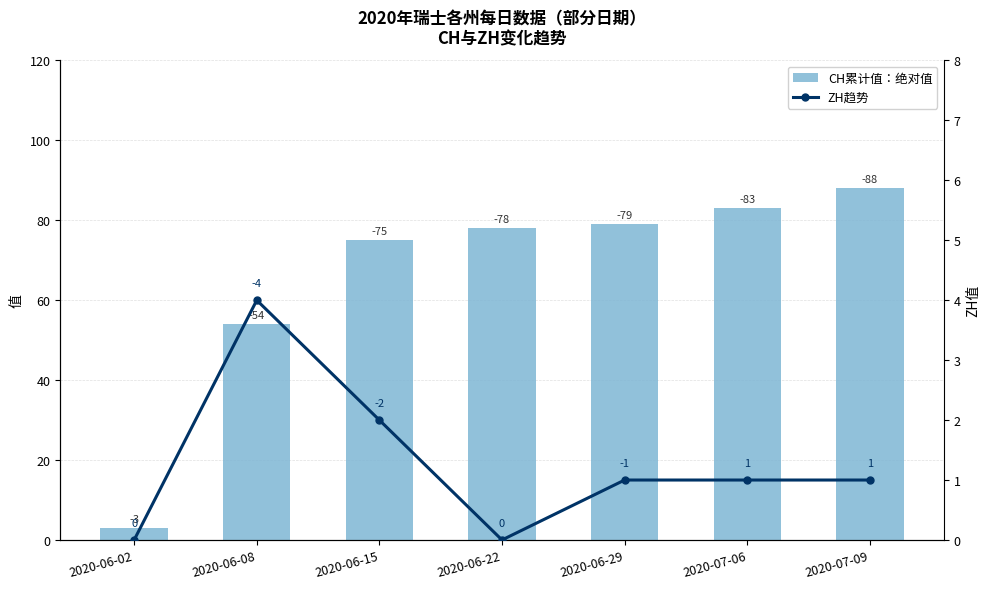

Reading left to right, what are all the values shown in this chart?

CH累计值：绝对值: 3	54	75	78	79	83	88
ZH趋势: 0	4	2	0	1	1	1